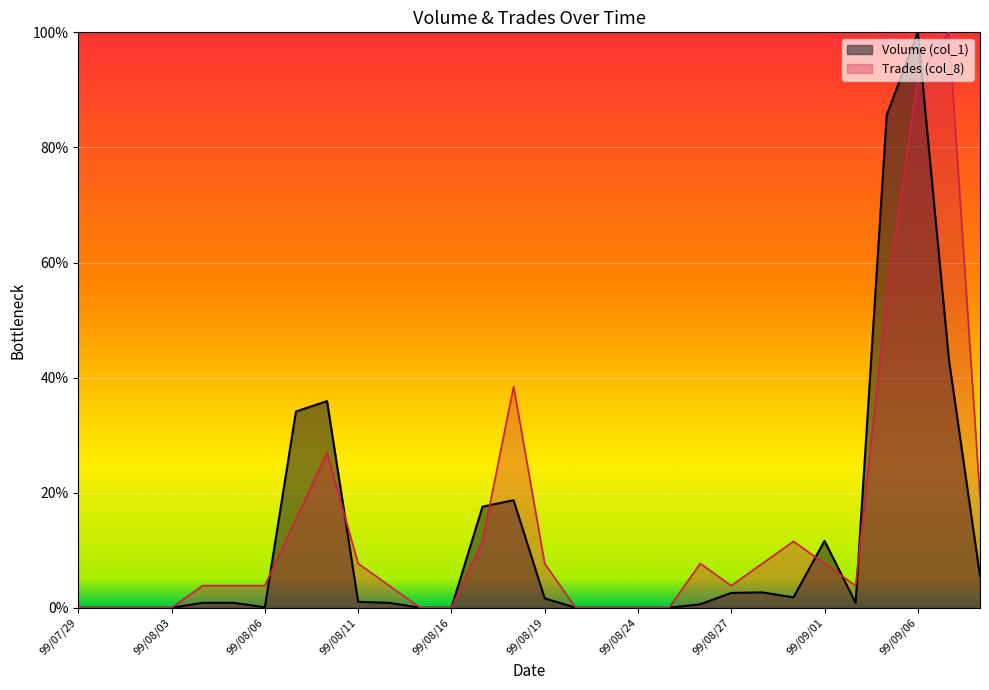

Reading right to left, extract all data points from this chart.

Volume (col_1): 0.1	0.4	1.0	0.9	0.0	0.1	0.0	0.0	0.0	0.0	0.0	0.0	0.0	0.0	0.0	0.2	0.2	0.0	0.0	0.0	0.0	0.4	0.3	0.0	0.0	0.0	0.0	0.0	0.0	0.0
Trades (col_8): 0.2	1.0	0.9	0.5	0.0	0.1	0.1	0.1	0.0	0.1	0.0	0.0	0.0	0.0	0.1	0.4	0.1	0.0	0.0	0.0	0.1	0.3	0.2	0.0	0.0	0.0	0.0	0.0	0.0	0.0